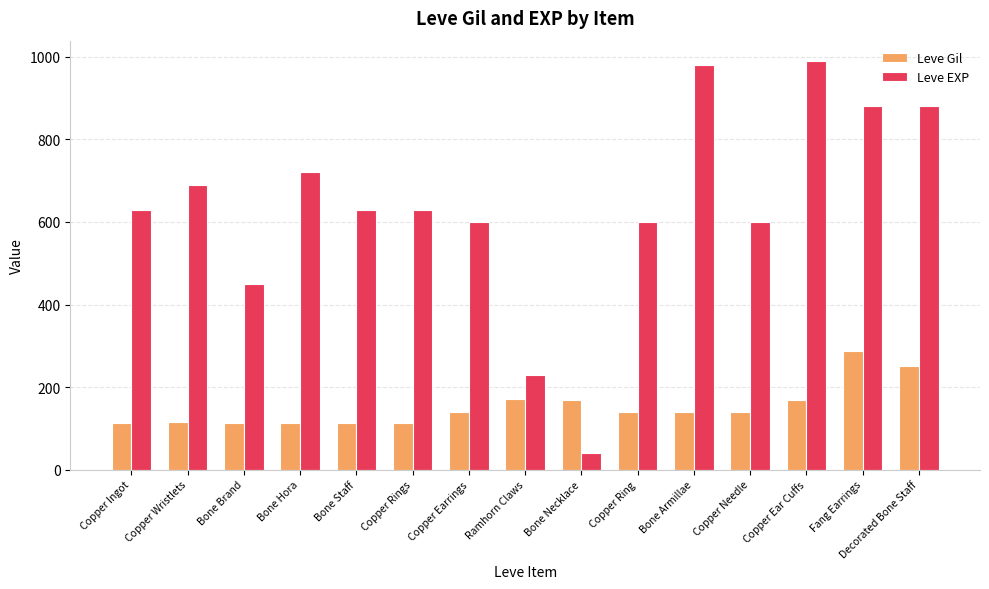

Which series has the largest total across all categories?

Leve EXP